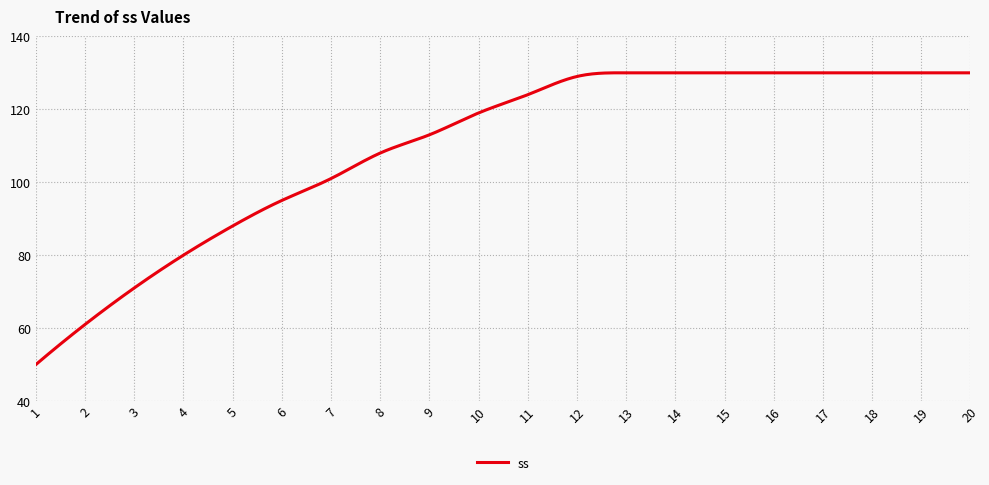

What is the maximum value shown in the chart?

130.0